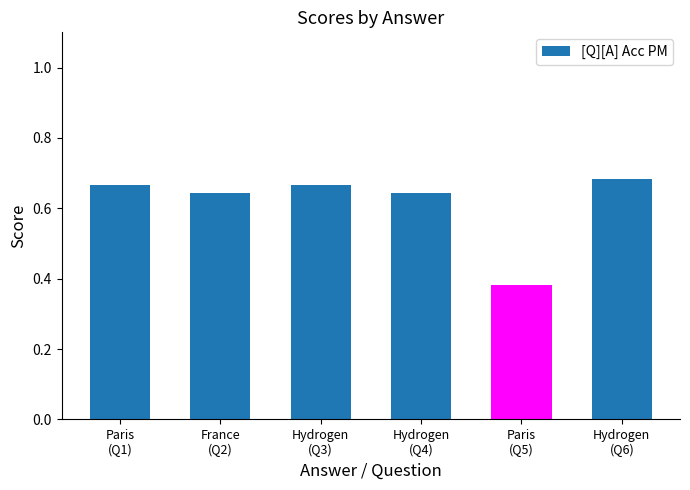

What is the difference between the maximum and minimum values?

0.3